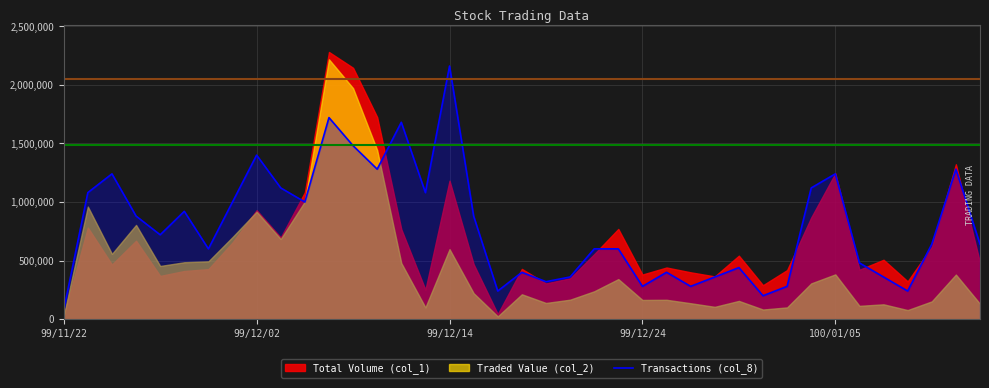

At which label does Transactions (col_8) reach its peak?

99/12/14